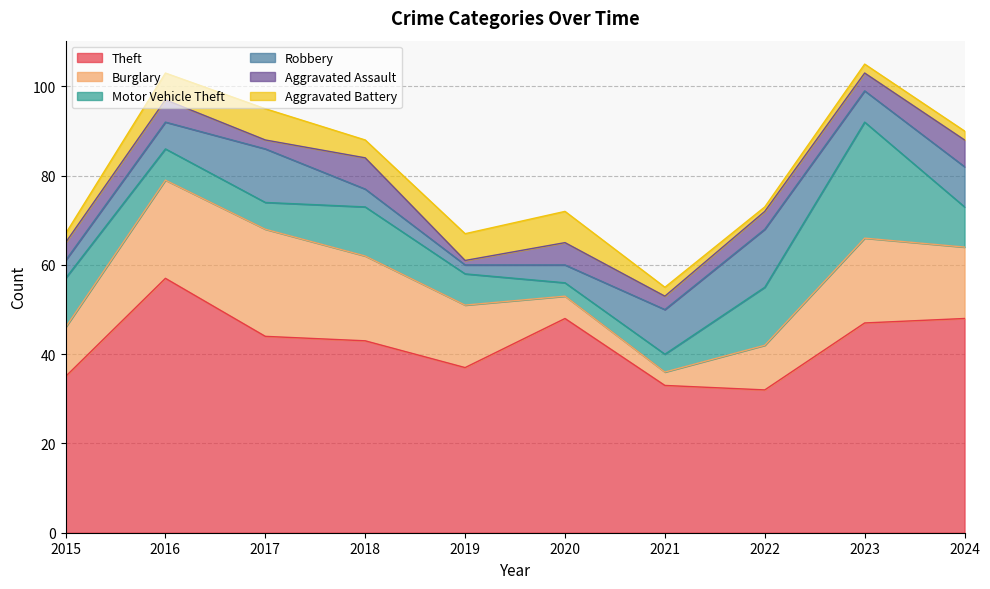

At which label does Aggravated Battery first exceed 4?

2016